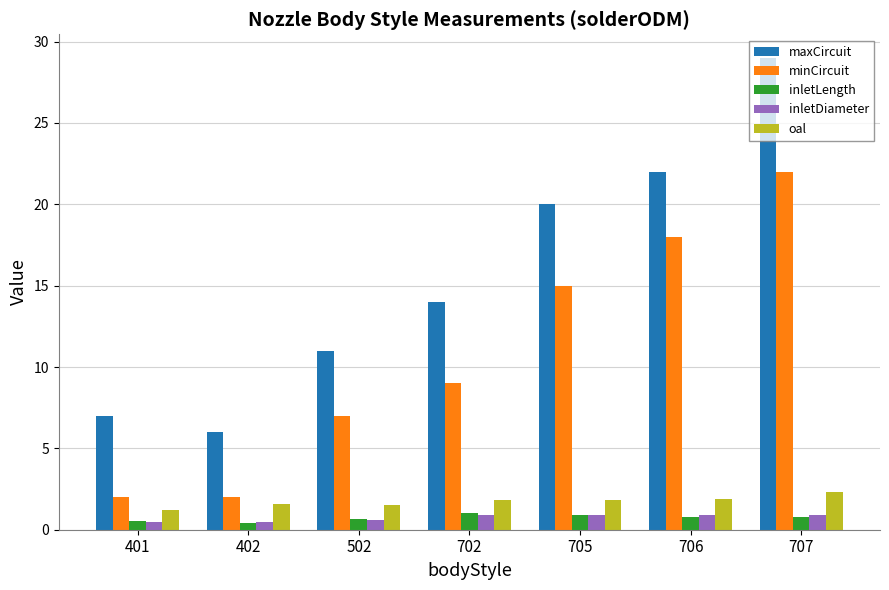

Which series has the widest spread of values?

maxCircuit